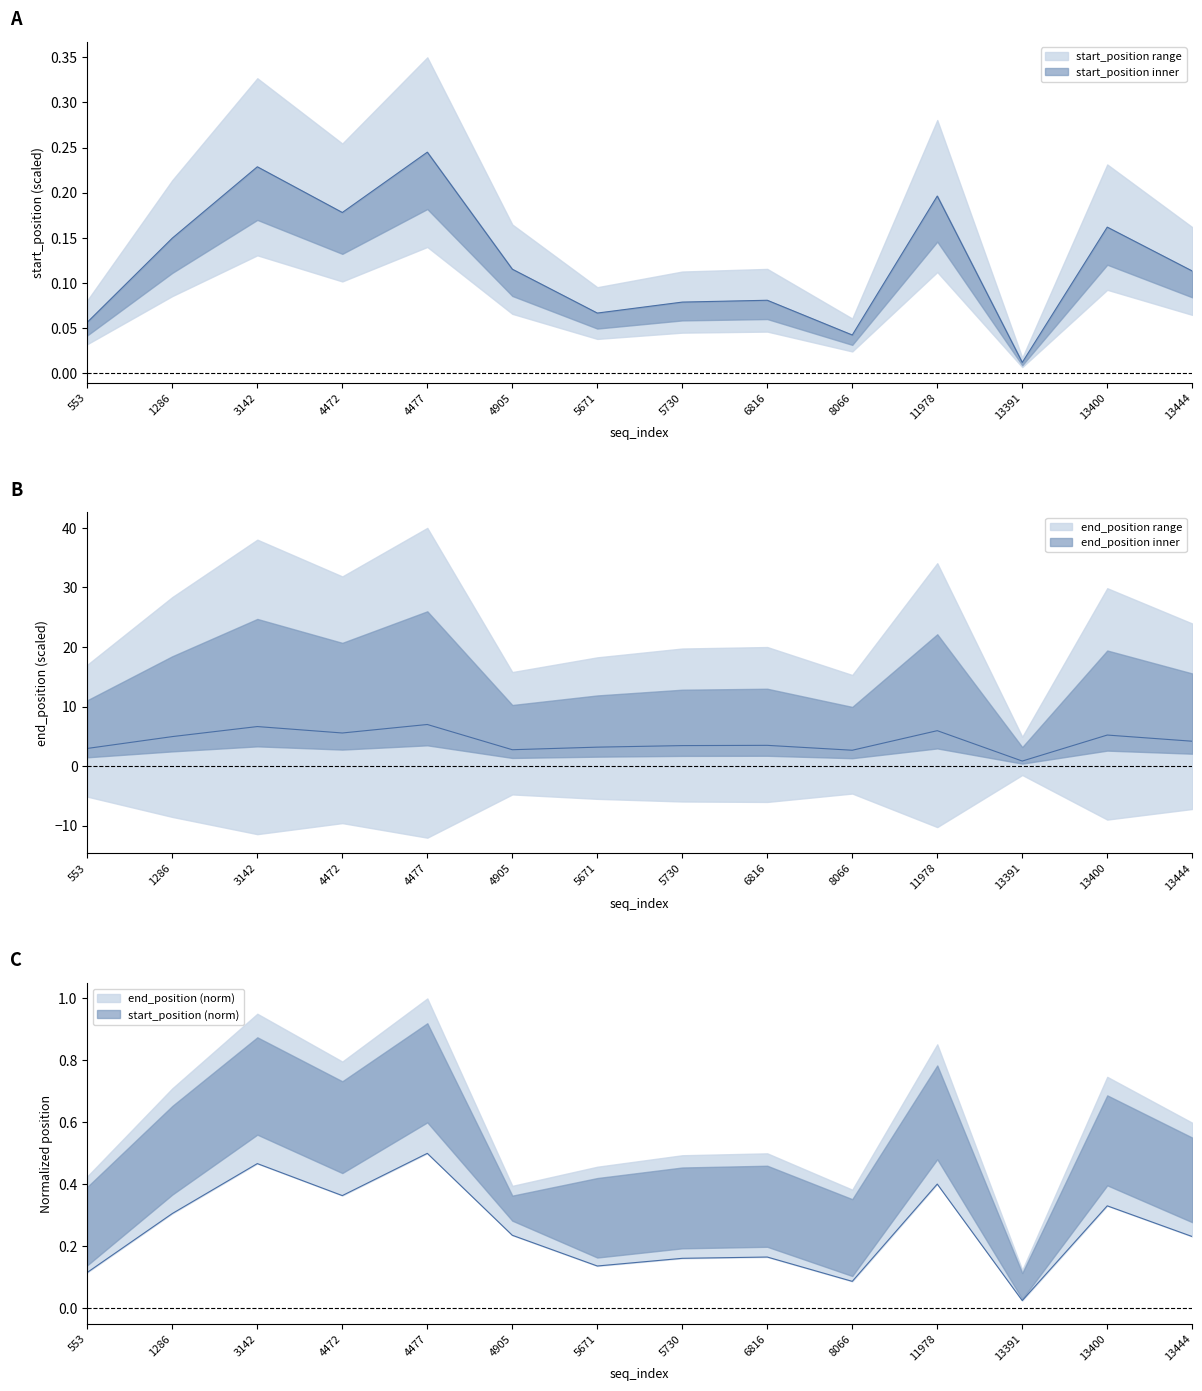

At which label does start_position reach its minimum?

13391